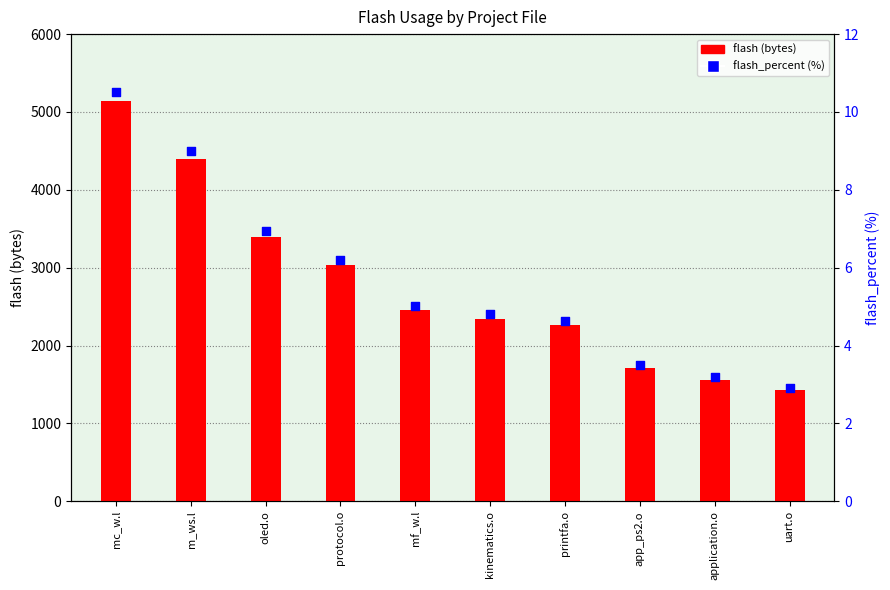

Which series has the widest spread of Y values?

flash (bytes)